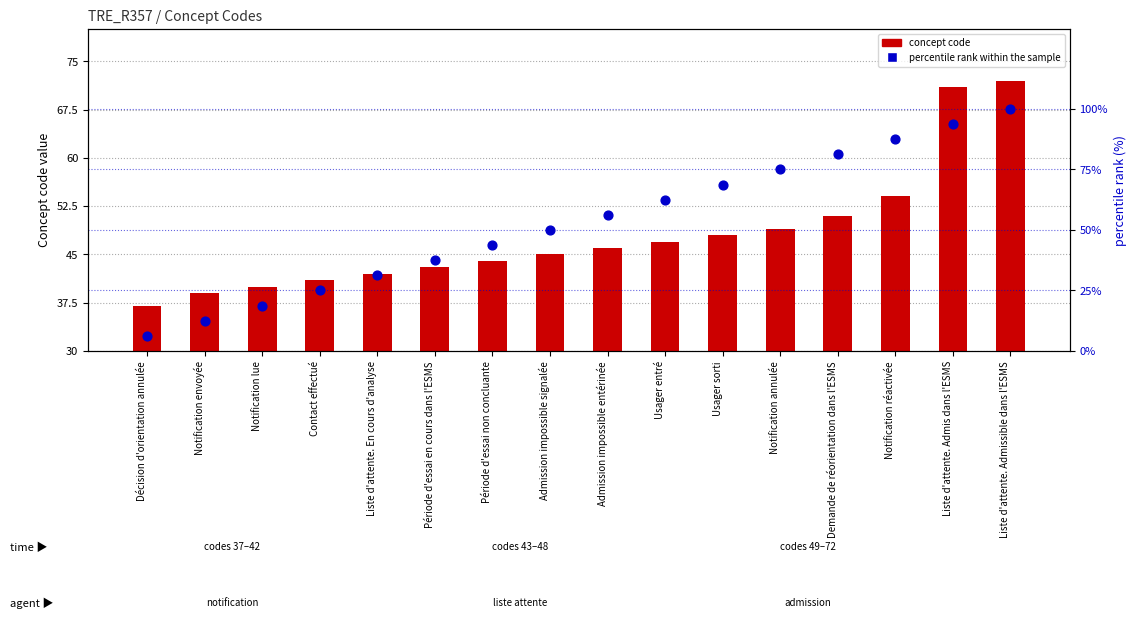

Which series reaches the maximum Y coordinate?

percentile rank within the sample